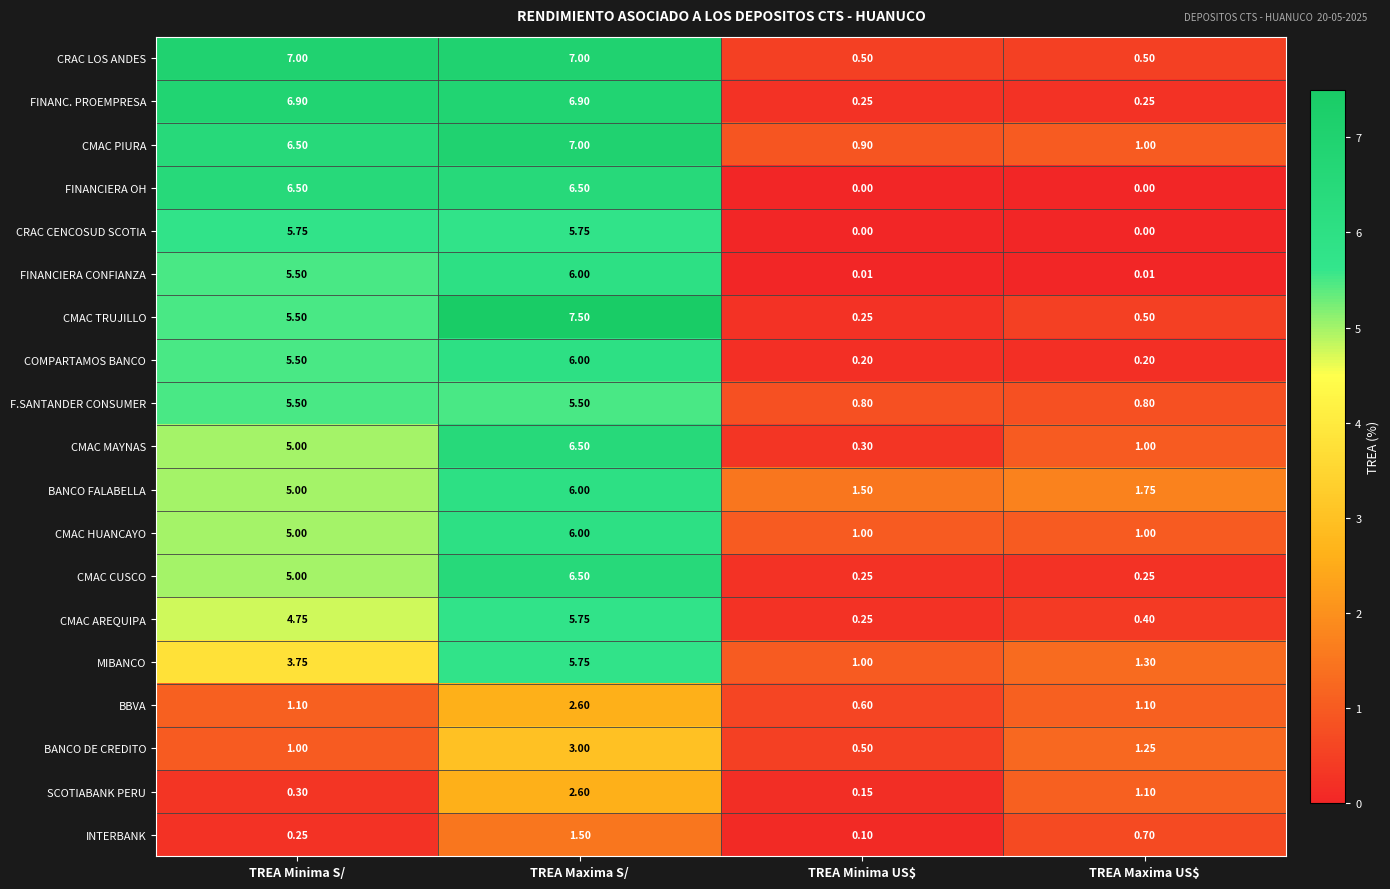

At which label does CMAC AREQUIPA first exceed 4?

TREA Minima S/